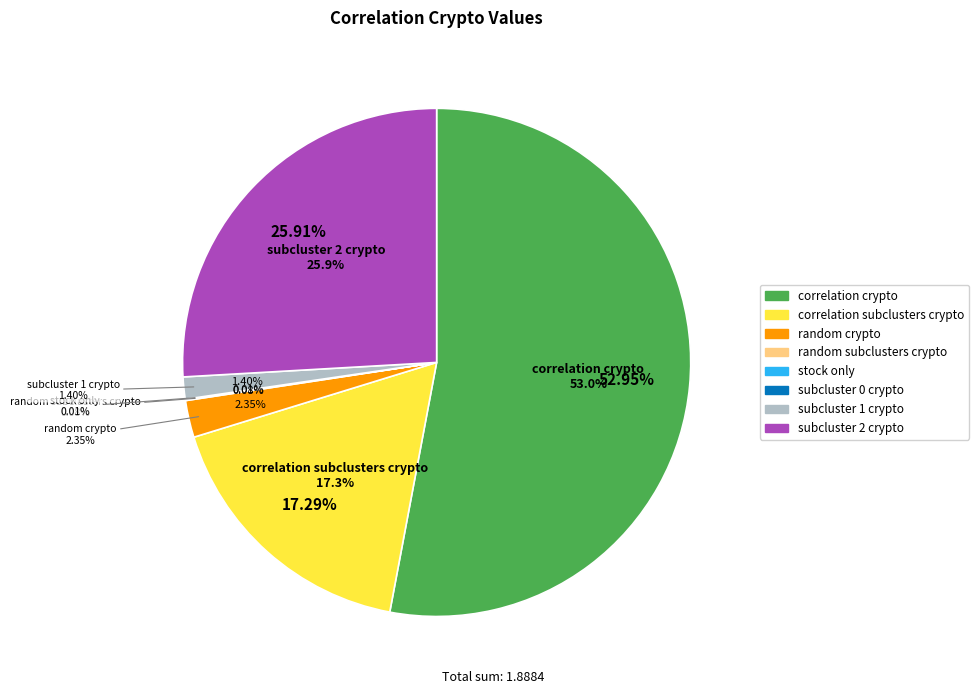

How many segments does this pie chart have?

8